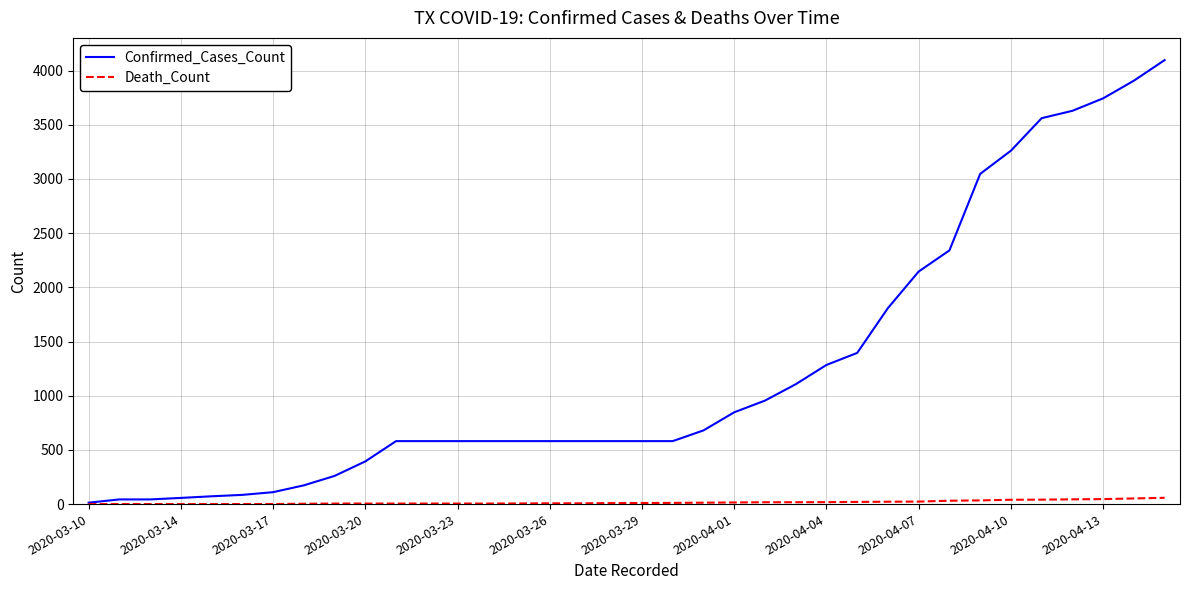

Which series has the largest total across all categories?

Confirmed_Cases_Count